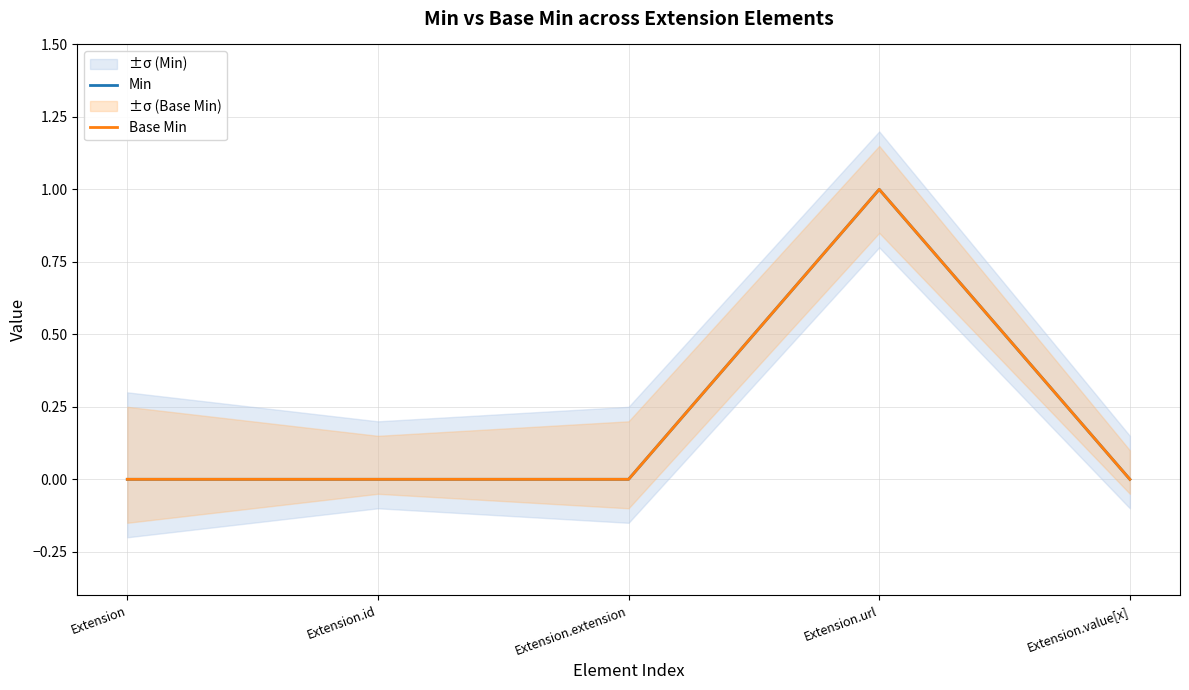

How many Base Min values are between 0 and 1?

5